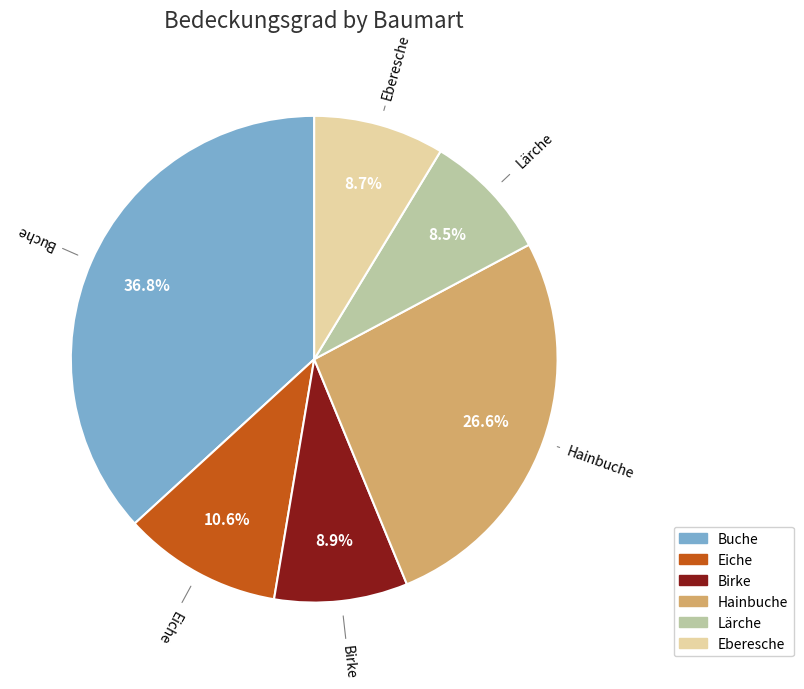

Is there a majority slice in this chart?

No